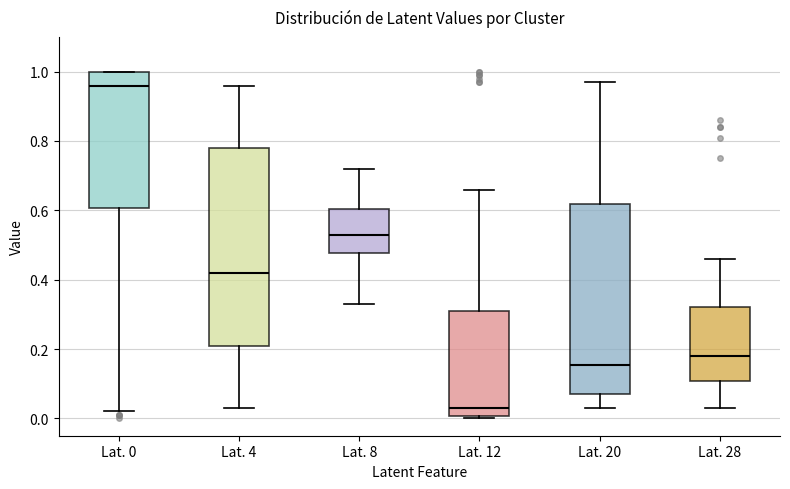

Which box's median line is the lowest?

Lat. 12